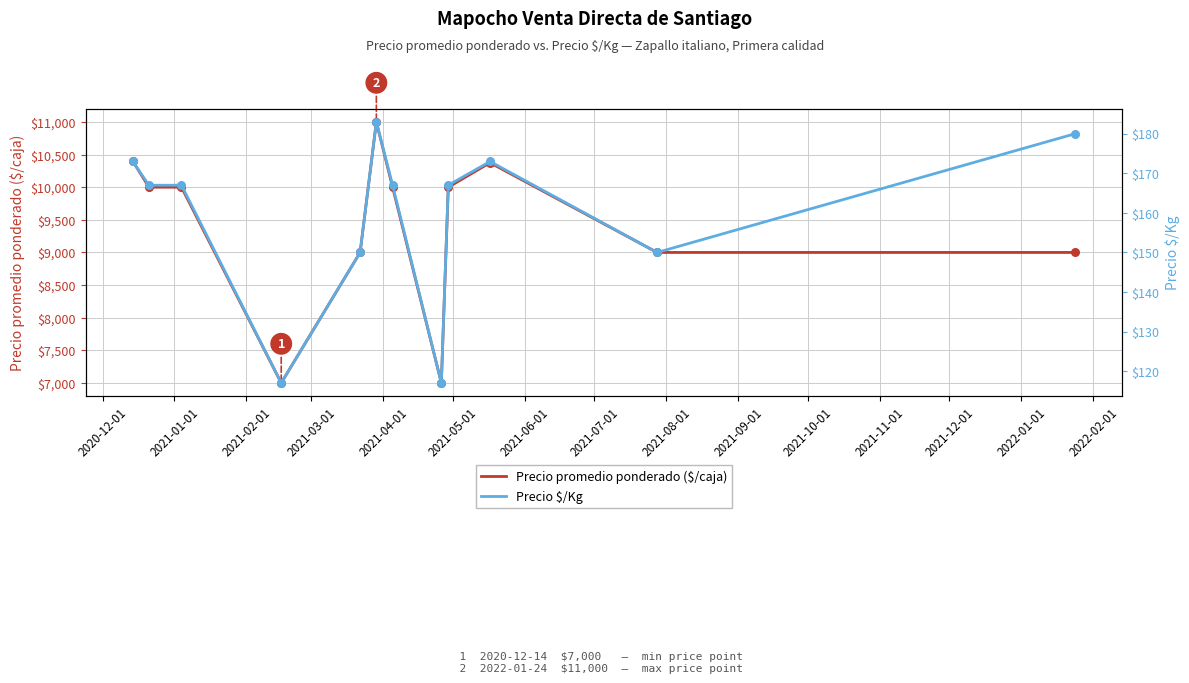

What are all the series names shown in the legend?

Precio promedio ponderado ($/caja), Precio $/Kg